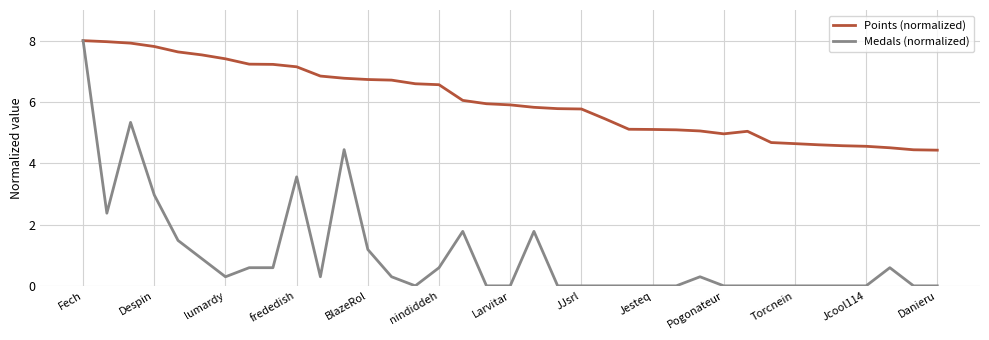

What is the minimum value for Points (normalized)?

4.4